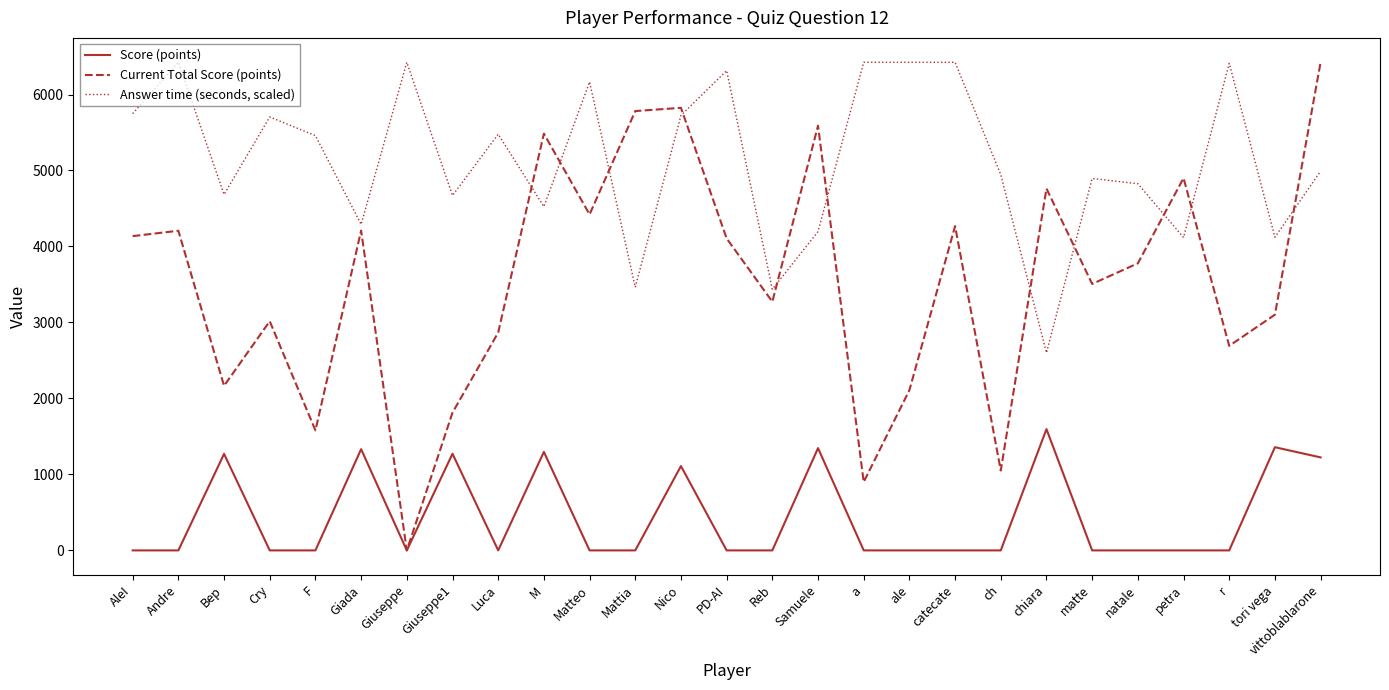

What is the difference between the maximum and second lowest values in the Current Total Score (points) series?

5524.0